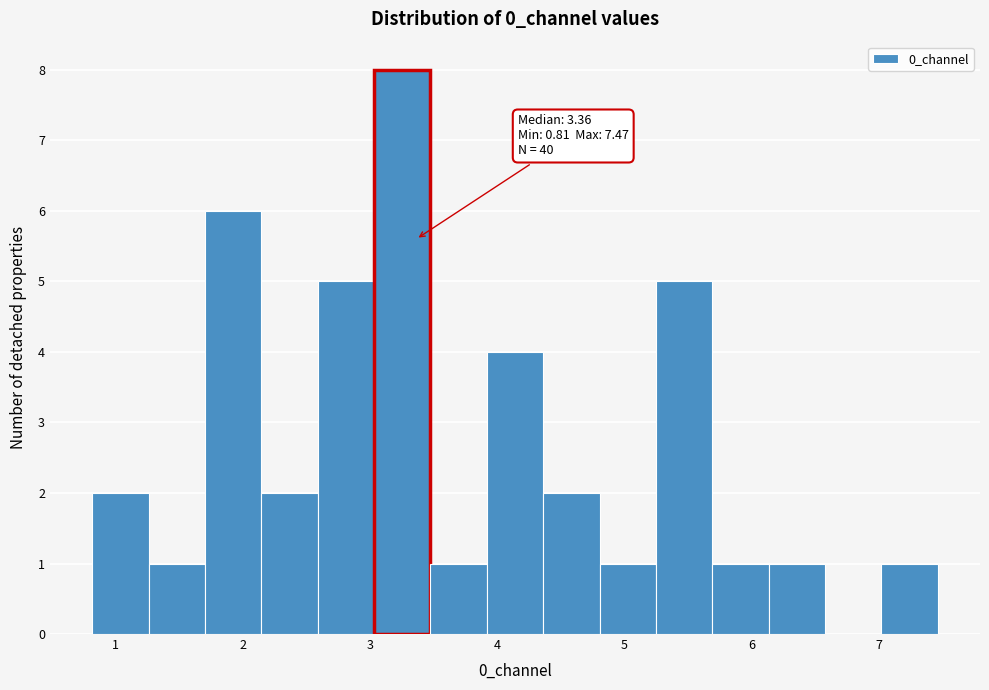

Over which range of the x-axis is the bar tallest?

3.0 to 3.5